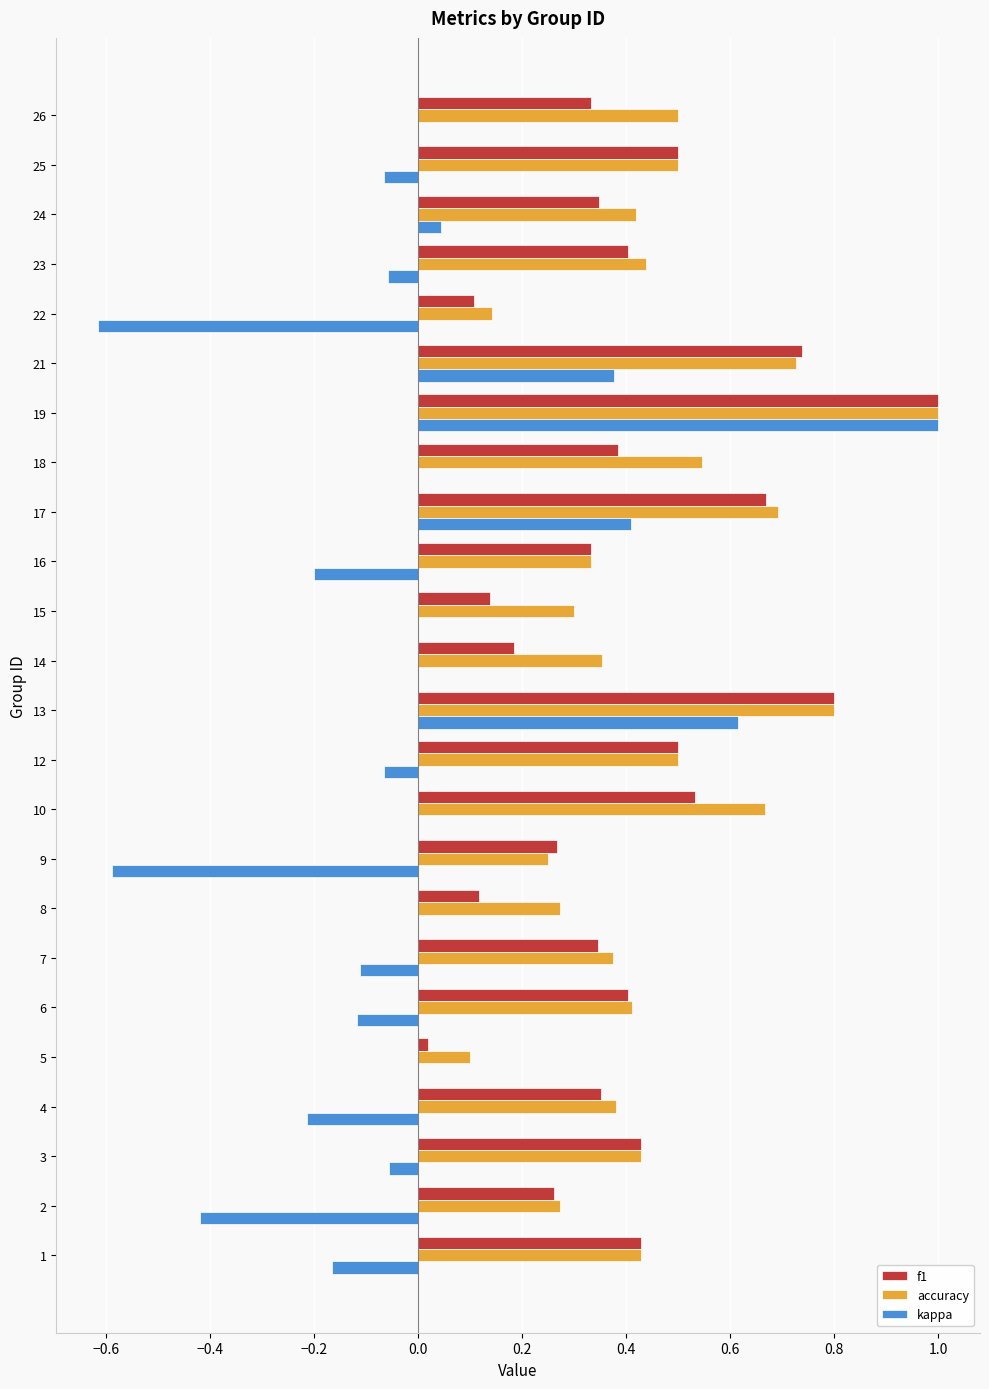

What is the sum of the kappa values at 13 and 26?

0.6